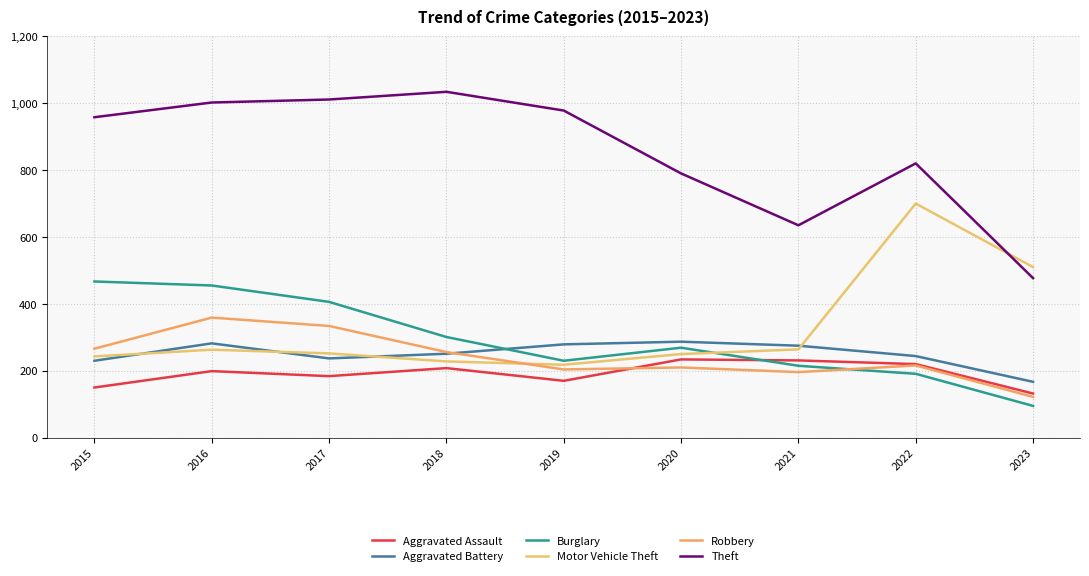

What is the sum of the Theft values at 2023 and 2018?

1511